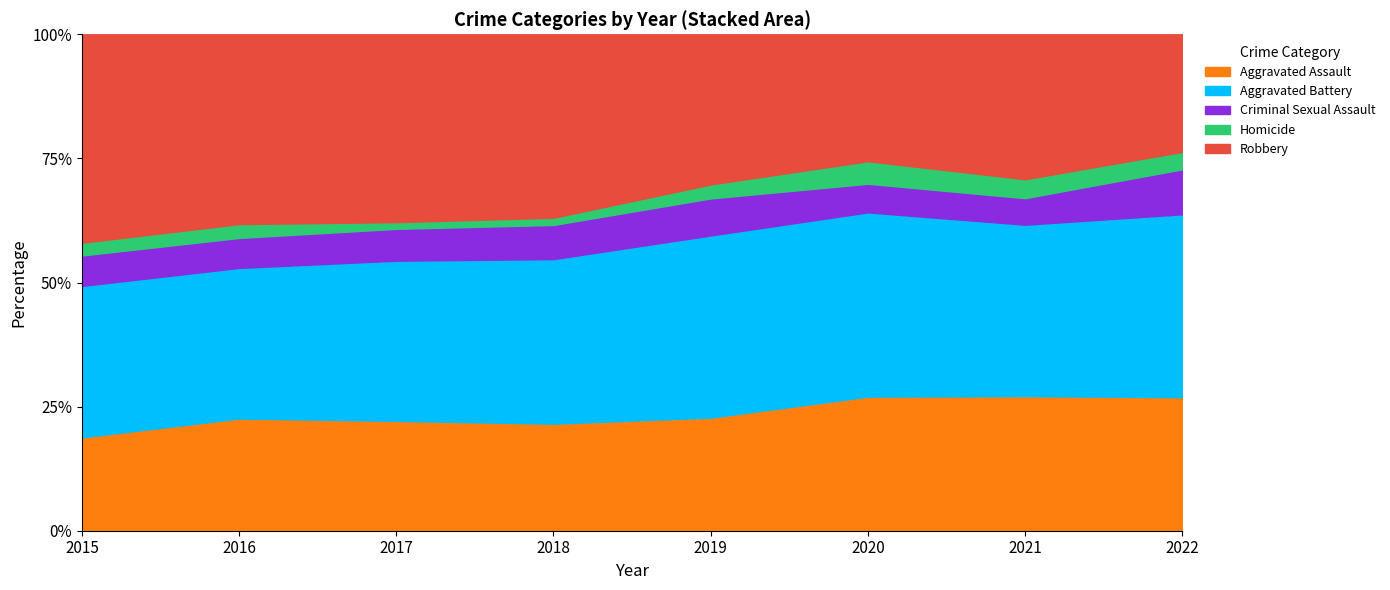

Which series has the widest spread of values?

Robbery